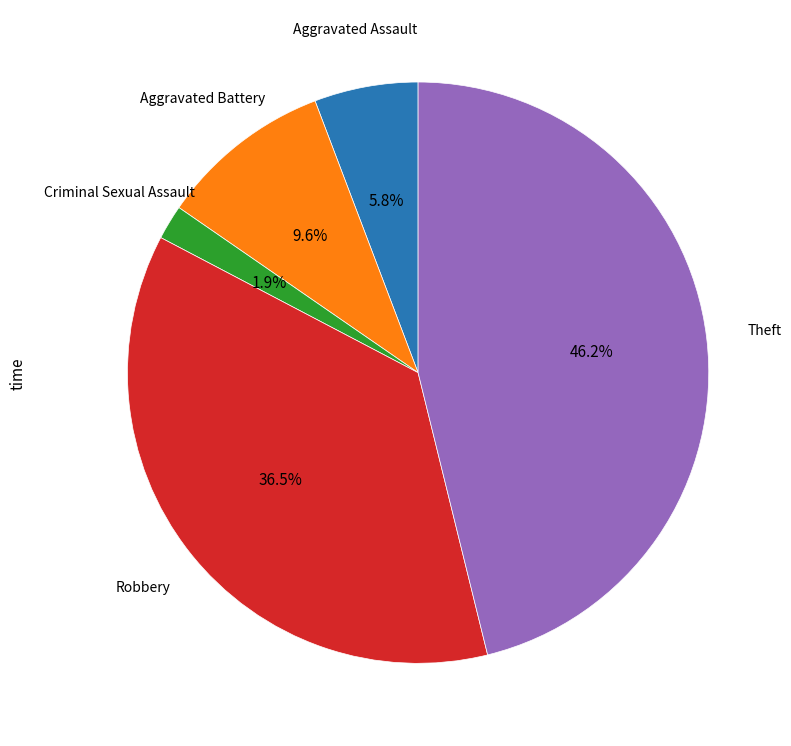

Count the number of slices in the pie.

5